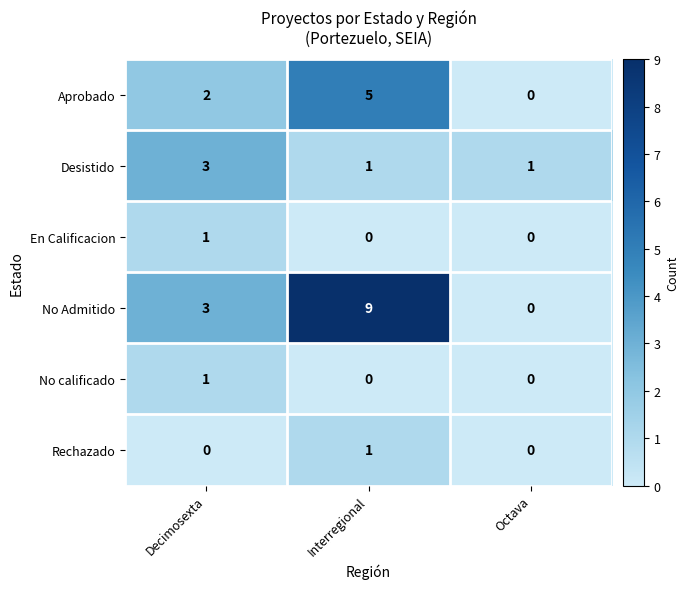

What is the sum of all No Admitido values?

12